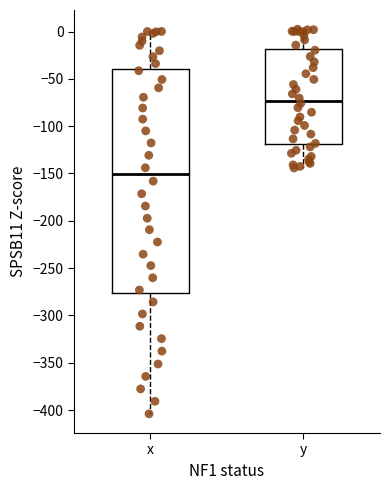

Reading left to right, transcribe this box plot: for each box, give where its median line is, the range the box spans, and where its two whiskers end, as read against the y-axis. The values are not printed on the chart, so give them approximately, as read against the axis.

x: median -150, box -275 to -40, whiskers -405 to 0
y: median -75, box -120 to -20, whiskers -145 to 0